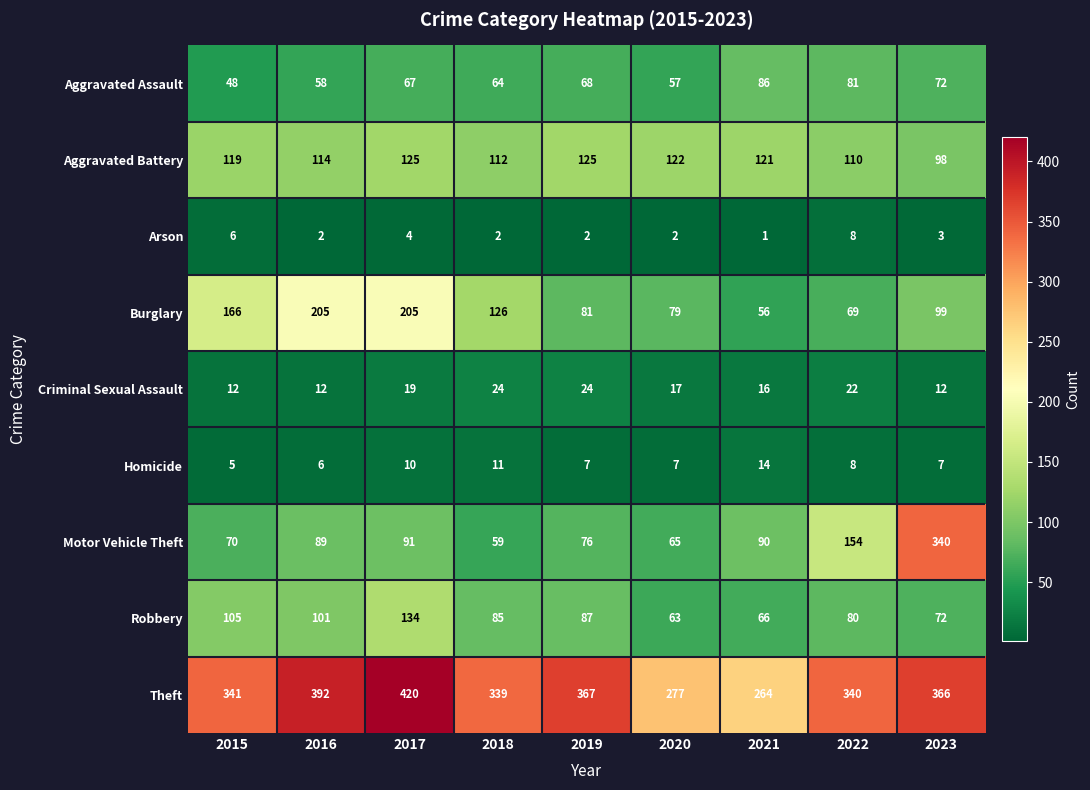

Which series has the largest total across all categories?

Theft